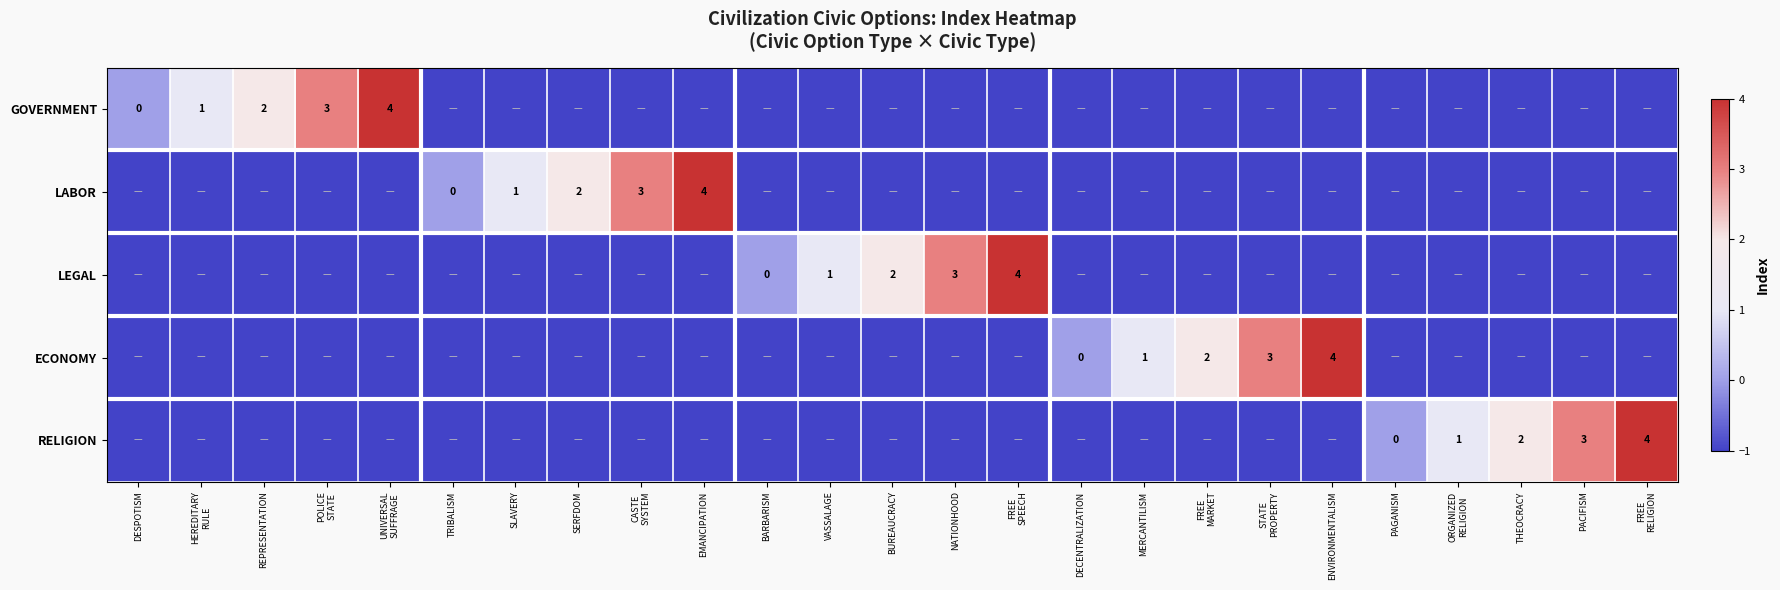

True or false: LEGAL has a value of 2 at VASSALAGE.

False